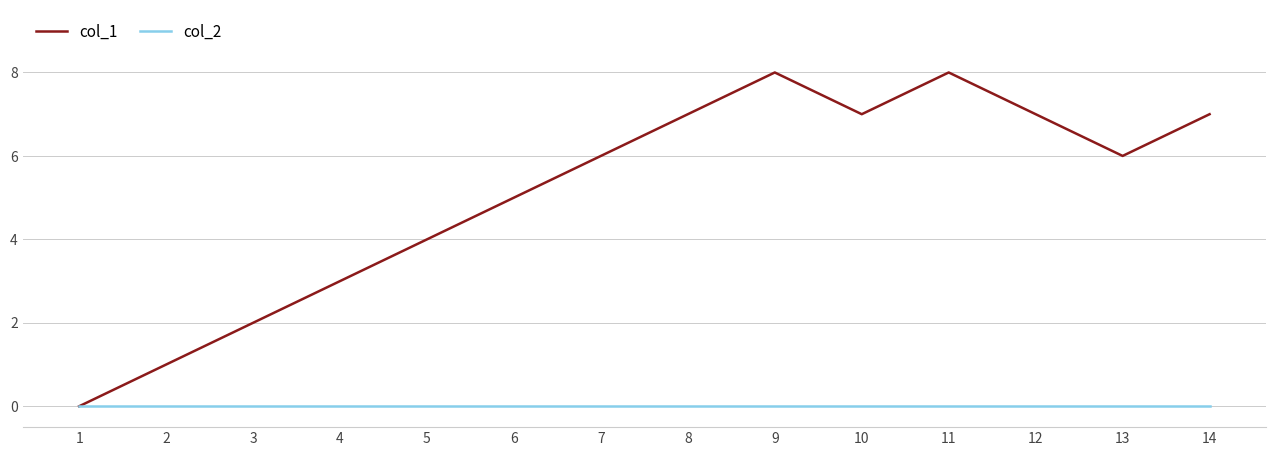

The col_2 series shows 0 at 8. True or false?

True